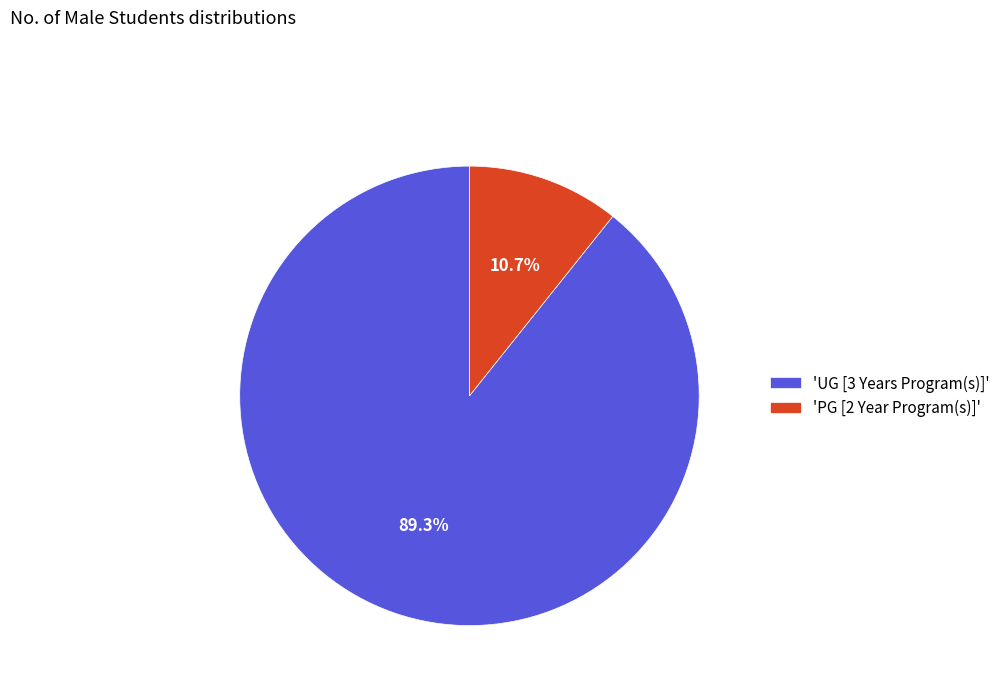

Do 'UG [3 Years Program(s)]' and 'PG [2 Year Program(s)]' together represent more than half of the pie?

Yes